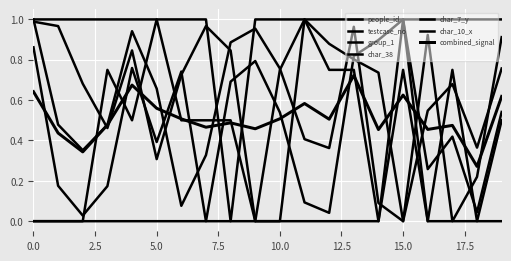

Does the chart have visible grid lines?

Yes